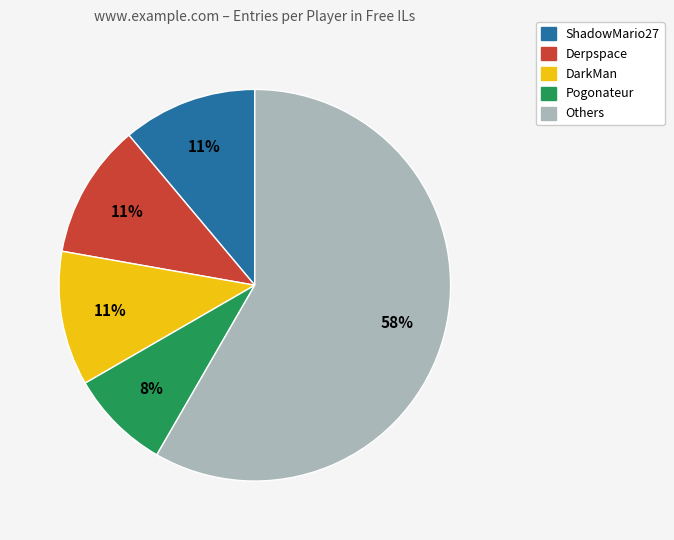

Is there any slice that represents more than half of the pie?

Yes